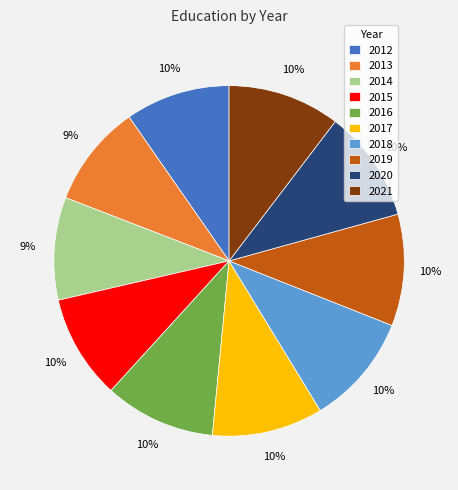

To the nearest percent, what is the combined percentage of 2012 and 2018?

20%